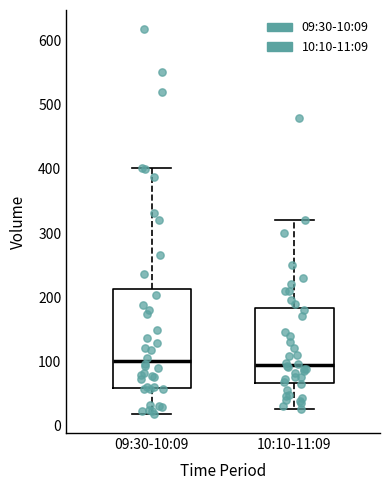

Reading left to right, transcribe this box plot: for each box, give where its median line is, the range the box spans, and where its two whiskers end, as read against the y-axis. The values are not printed on the chart, so give them approximately, as read against the axis.

09:30-10:09: median 100, box 60 to 210, whiskers 20 to 400
10:10-11:09: median 90, box 70 to 180, whiskers 30 to 320